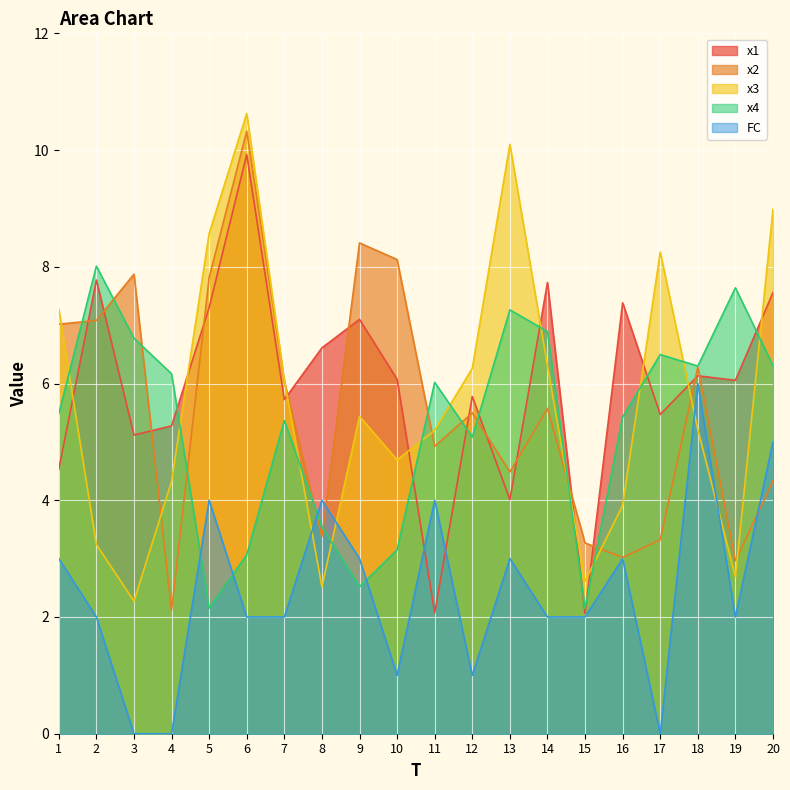

What is the value of the x2 point at the 9th from the left?

8.4